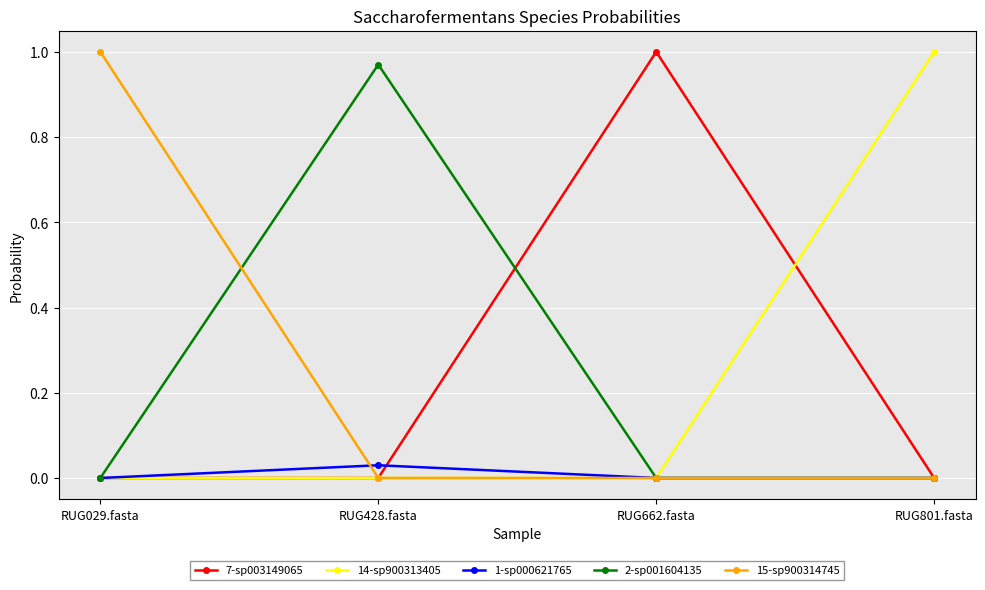

True or false: 2-sp001604135 has a value of 0.0 at RUG029.fasta.

True